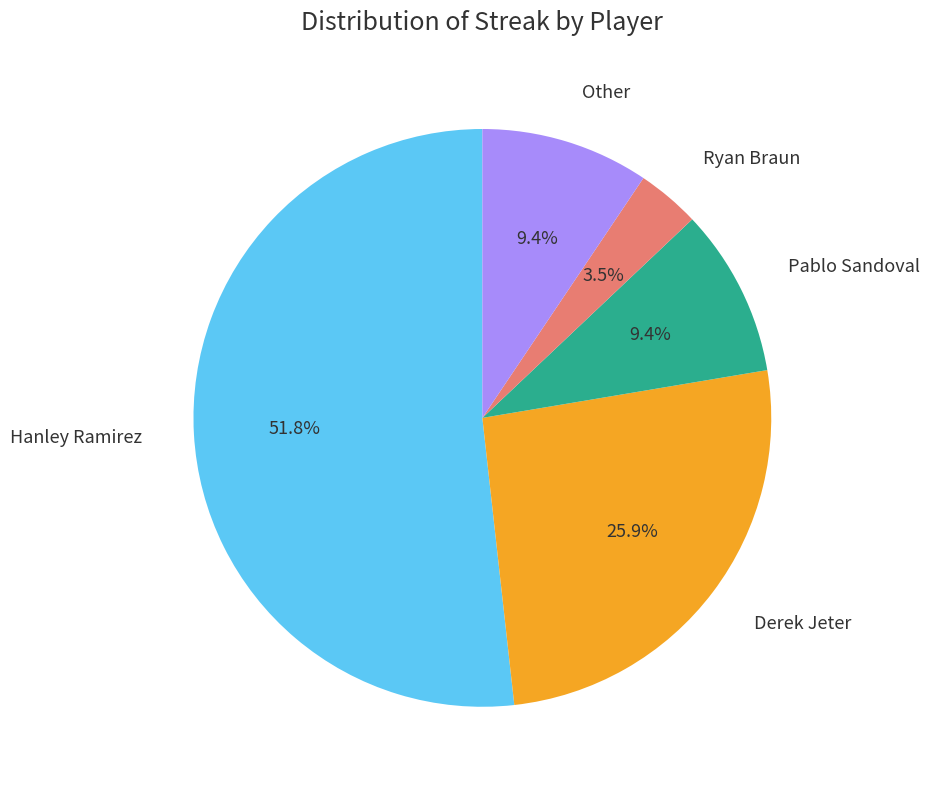

Which category has the biggest portion of the pie?

Hanley Ramirez